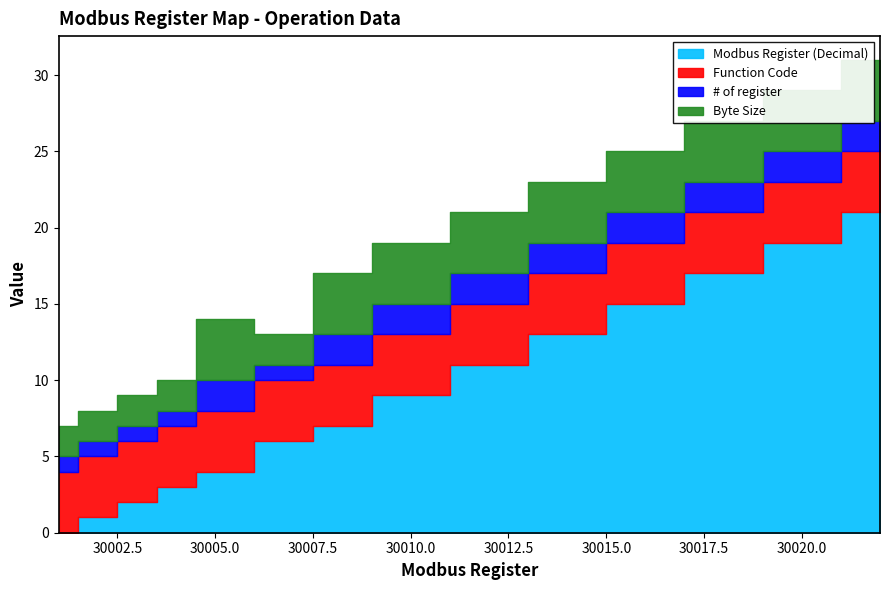

True or false: Byte Size and Function Code intersect in this chart.

False